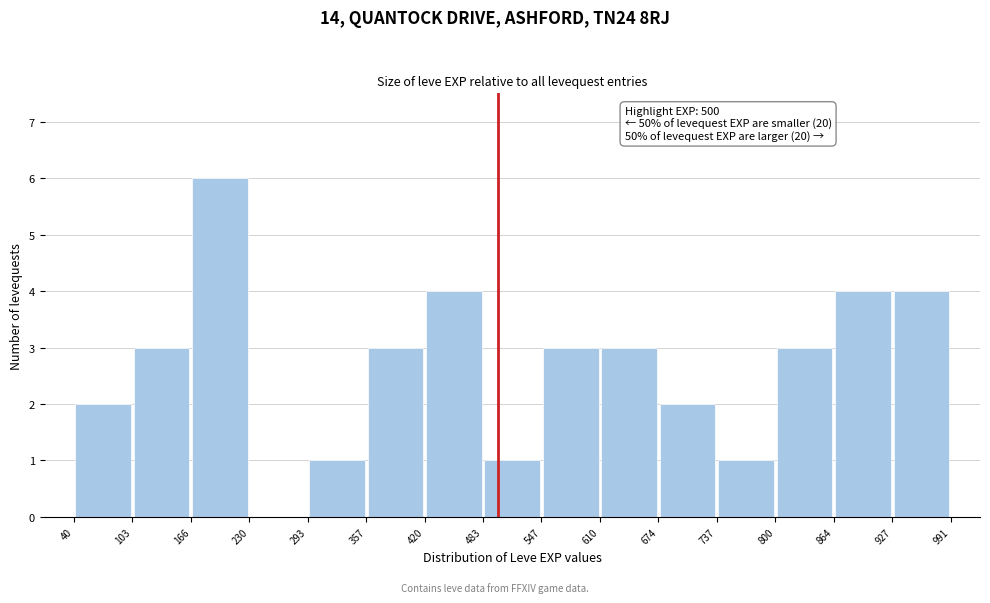

Over which range of the x-axis is the bar tallest?

166 to 230